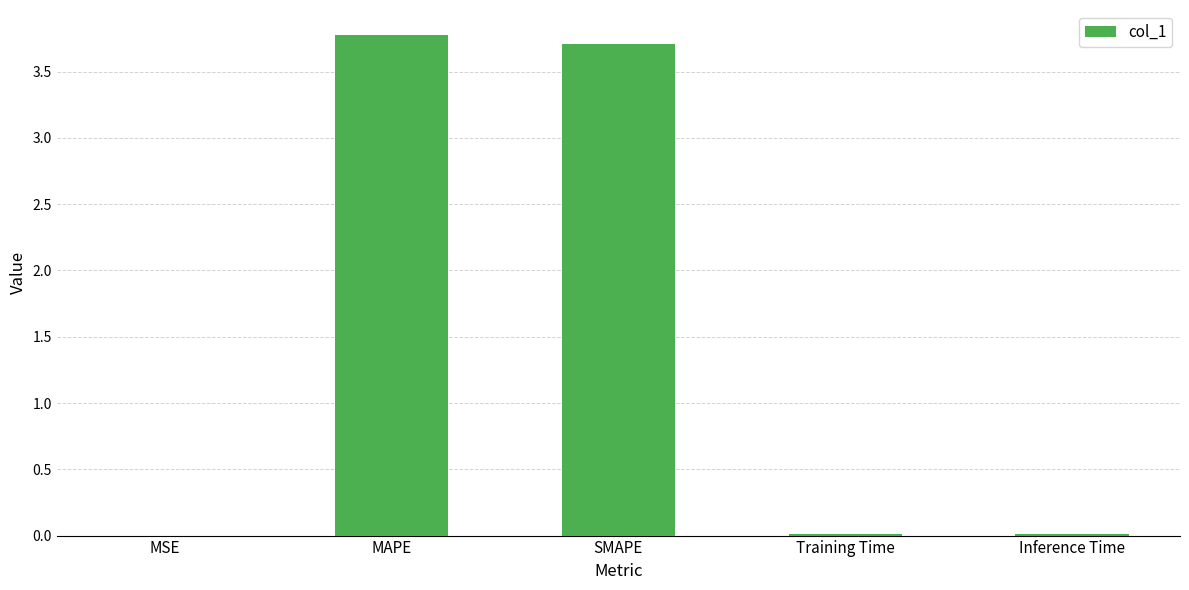

What is the sum of all values?

7.5